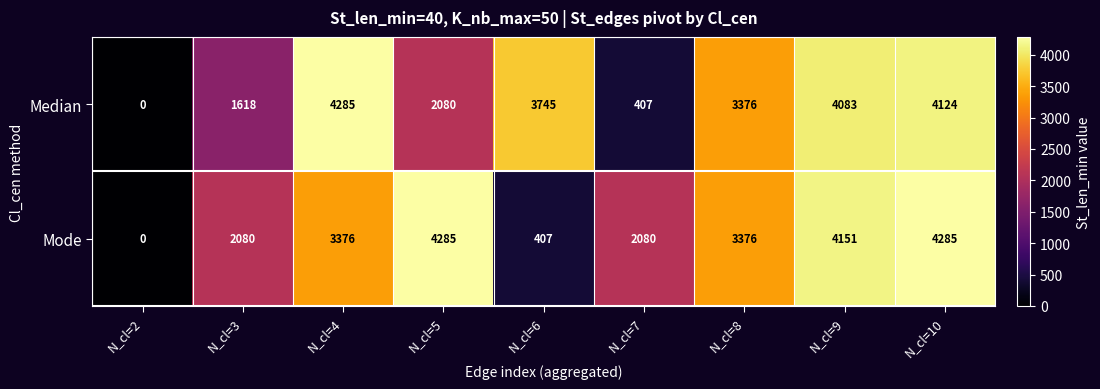

What is the sum of the Mode values at N_cl=2 and N_cl=8?

3376